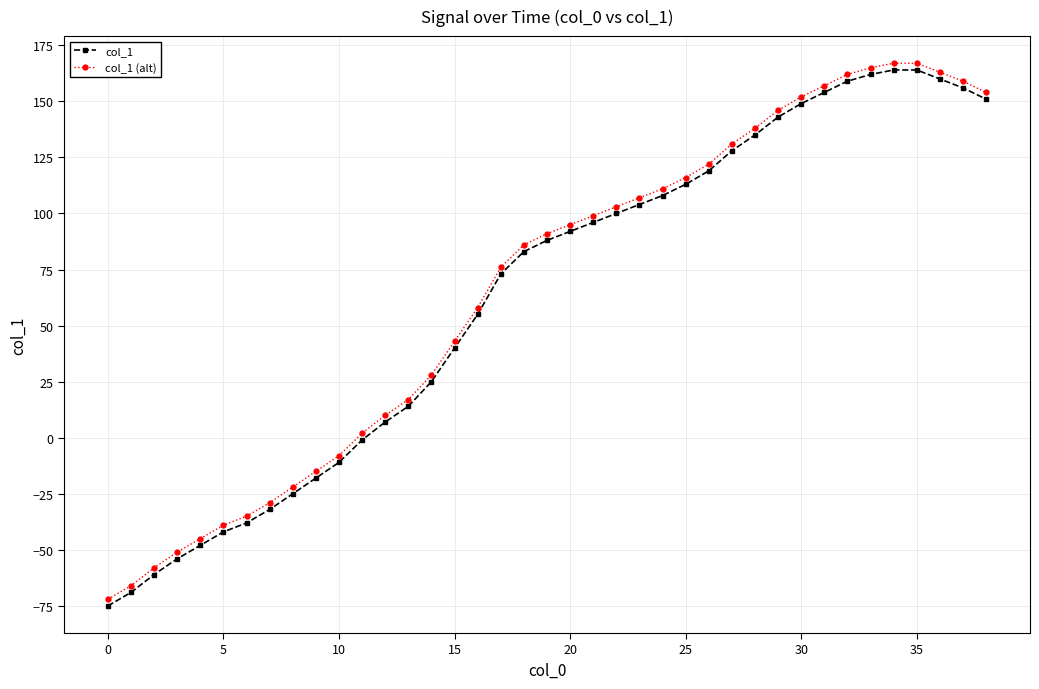

True or false: col_1 (alt) and col_1 intersect in this chart.

False